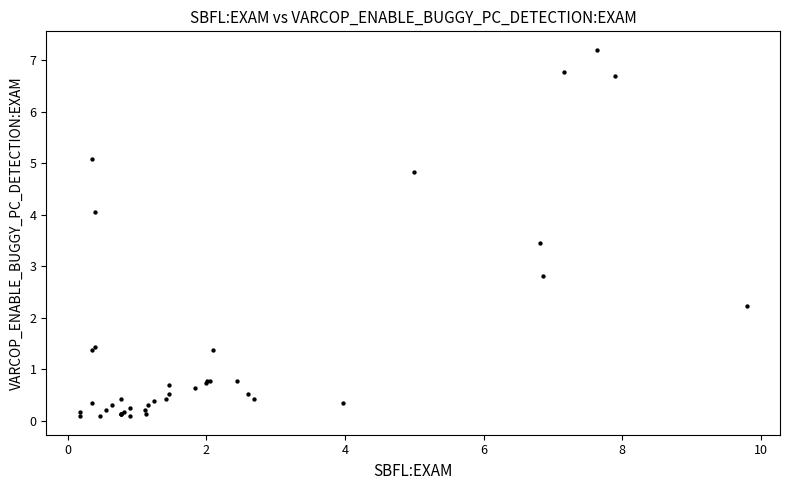

What Y value in the scatter plot is closest to 3?

2.8